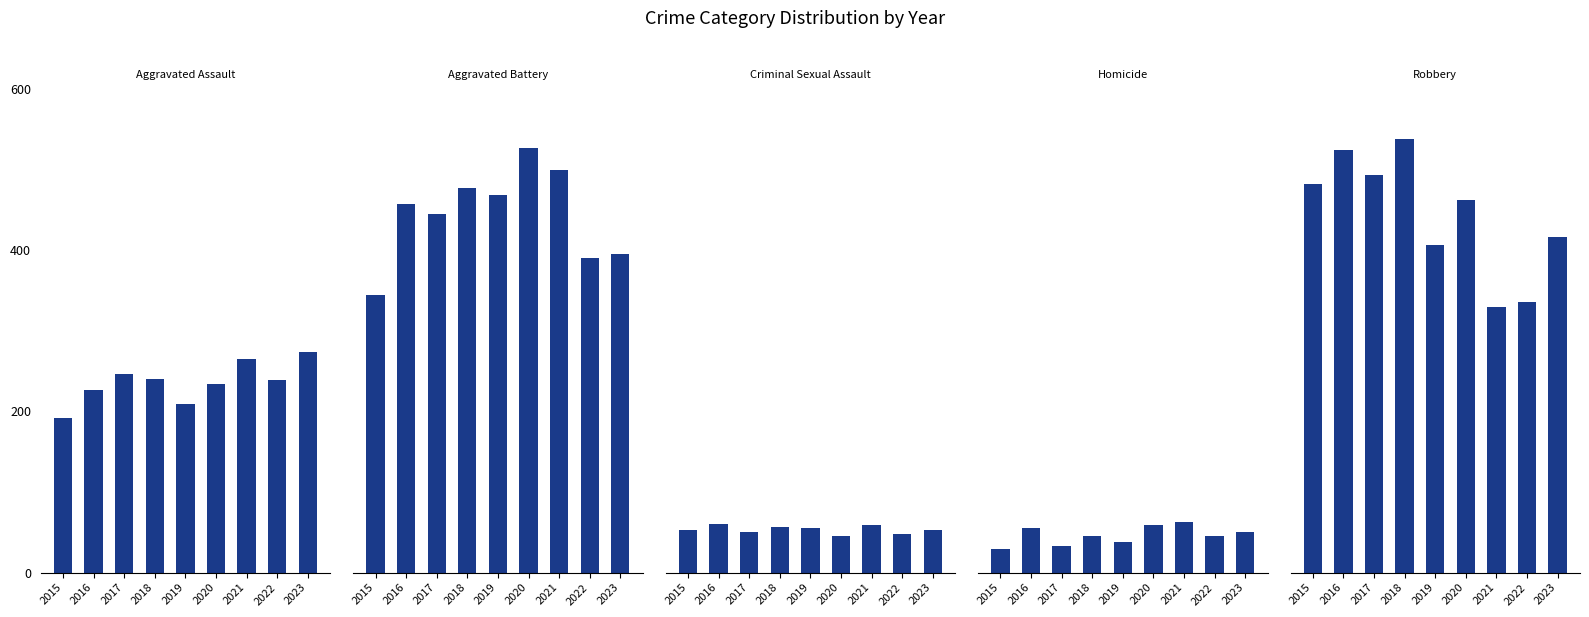

Reading left to right, transcribe all the data shown in this chart.

Aggravated Assault: 2015=192	2016=227	2017=246	2018=240	2019=209	2020=234	2021=265	2022=239	2023=274
Aggravated Battery: 2015=345	2016=458	2017=445	2018=477	2019=469	2020=527	2021=500	2022=390	2023=395
Criminal Sexual Assault: 2015=53	2016=60	2017=51	2018=57	2019=55	2020=45	2021=59	2022=48	2023=53
Homicide: 2015=29	2016=55	2017=33	2018=46	2019=38	2020=59	2021=63	2022=45	2023=50
Robbery: 2015=482	2016=524	2017=493	2018=538	2019=407	2020=462	2021=330	2022=336	2023=416